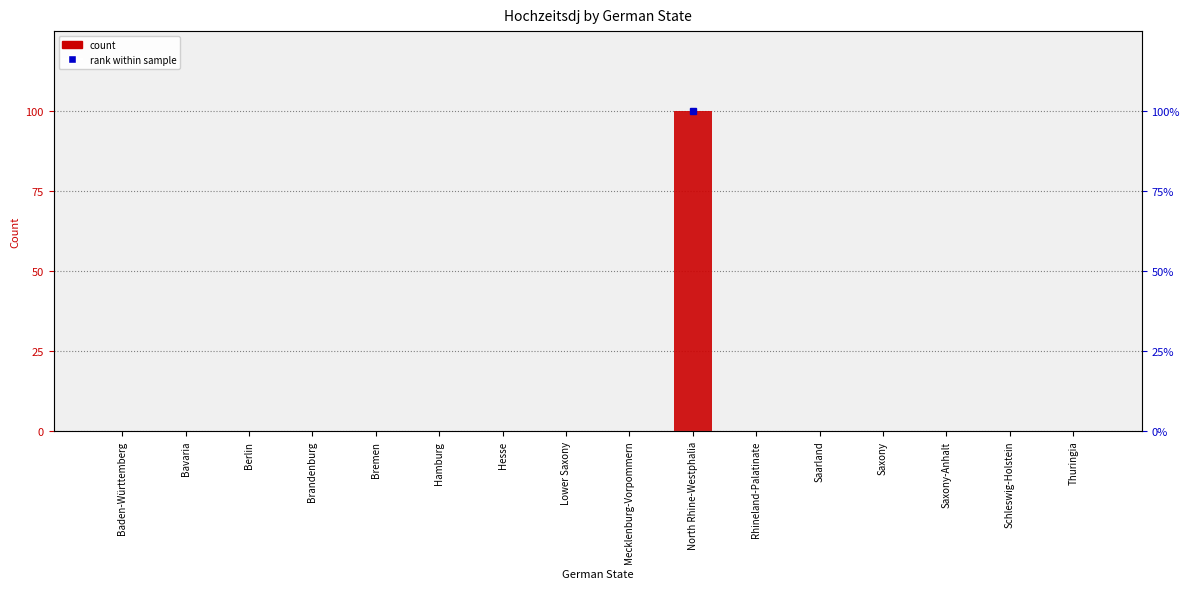

How many values are above zero?

1